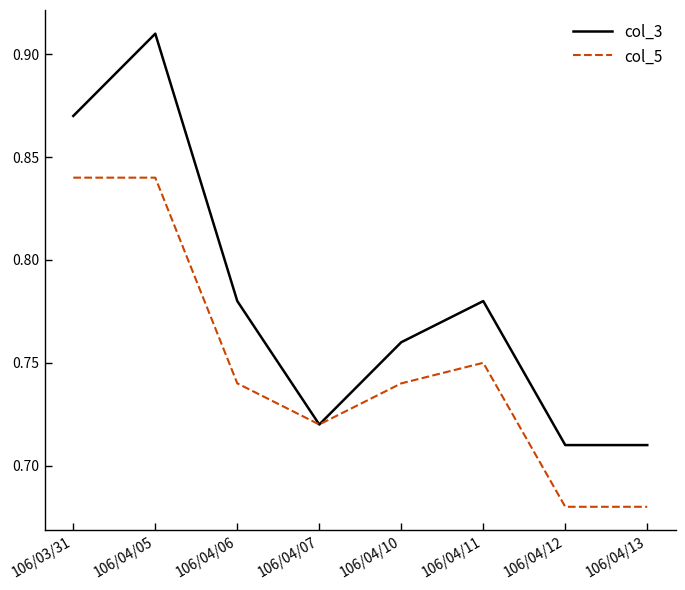

At which category is the sum across all series the highest?

106/04/05